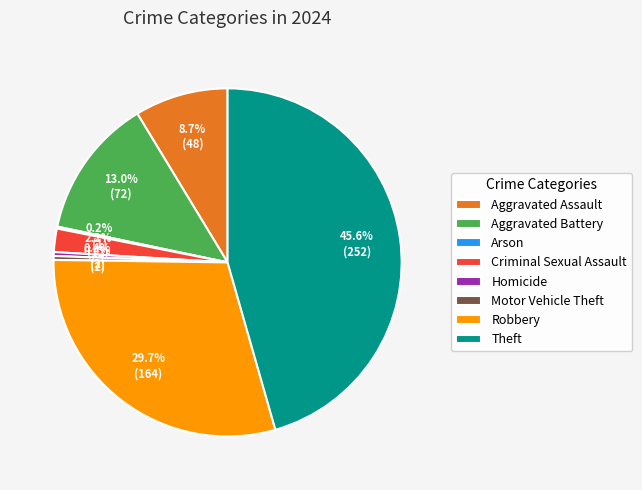

How much of the chart is everything except Homicide?

99.6%